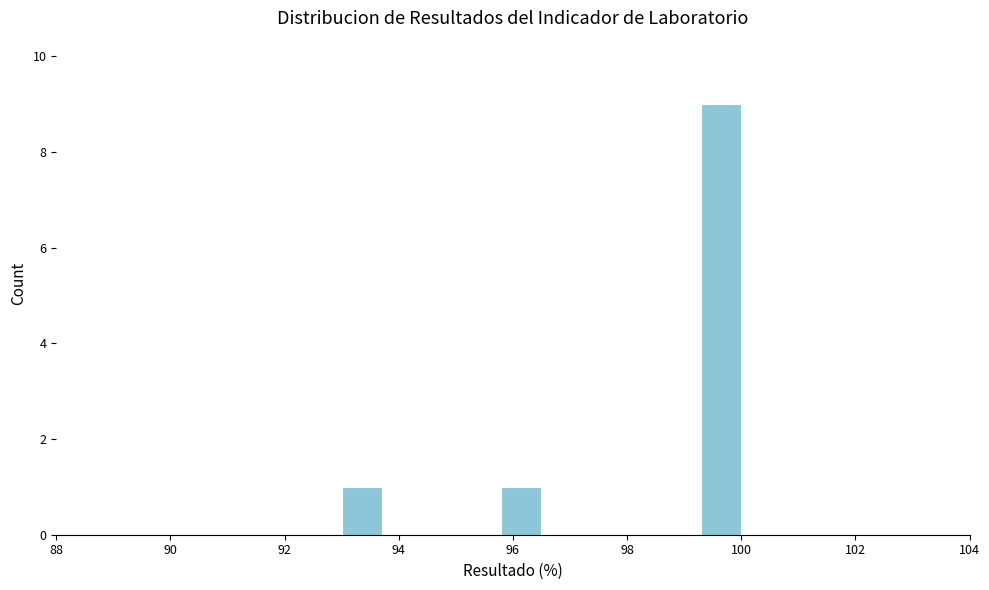

Around what value on the x-axis is the tallest bar? Give the approximate position of its centre, as read against the axis.

99.6